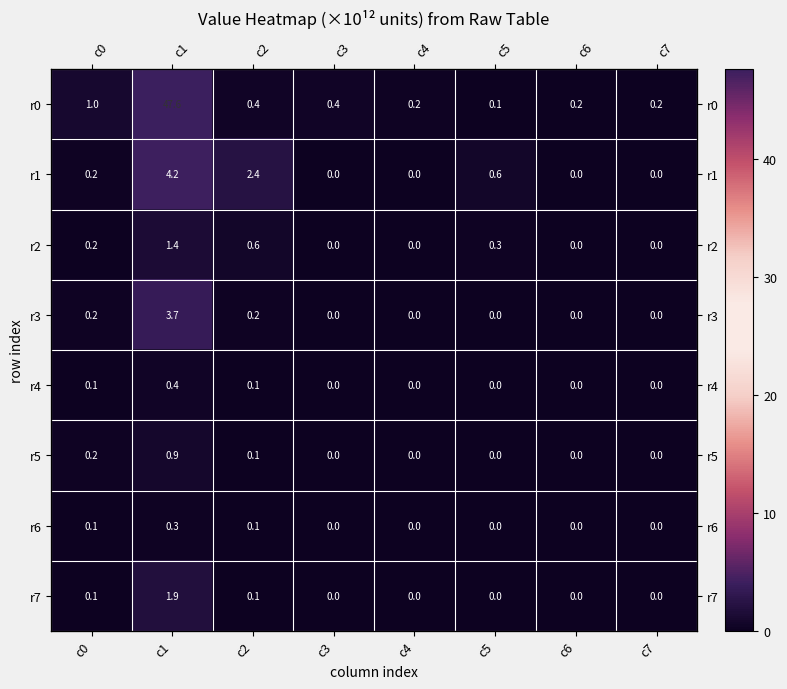

At which label does r2 reach its minimum?

c6